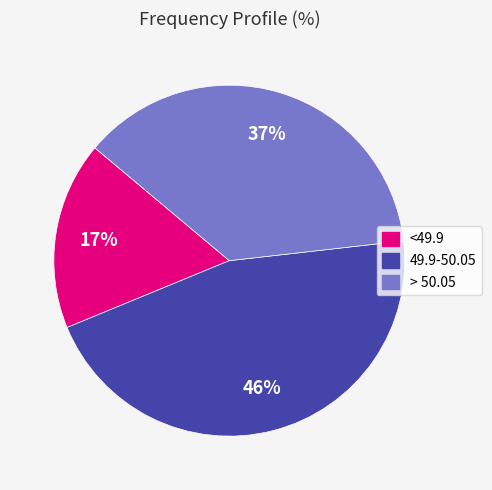

Which category has the biggest portion of the pie?

49.9-50.05